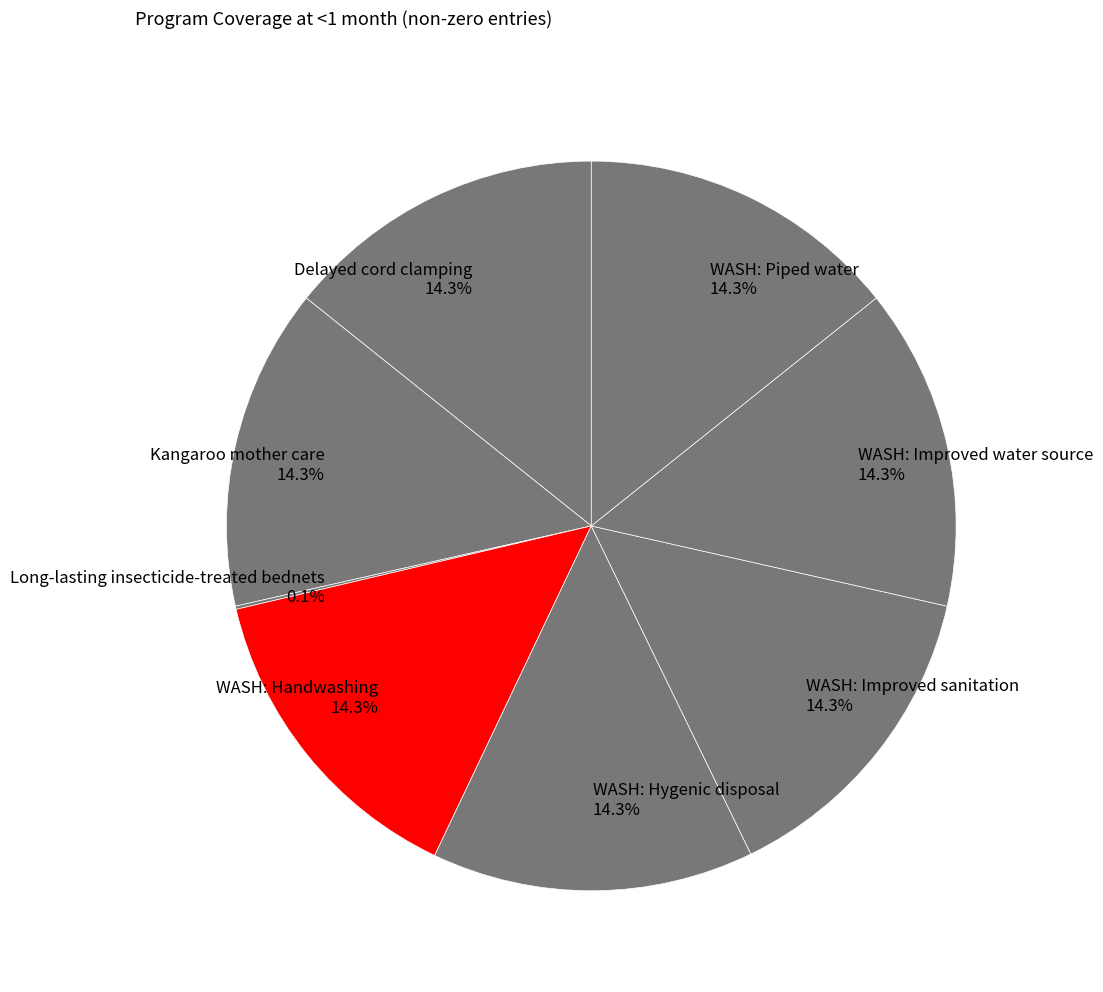

Does WASH: Improved water source 14.3% represent more than half of the total?

No